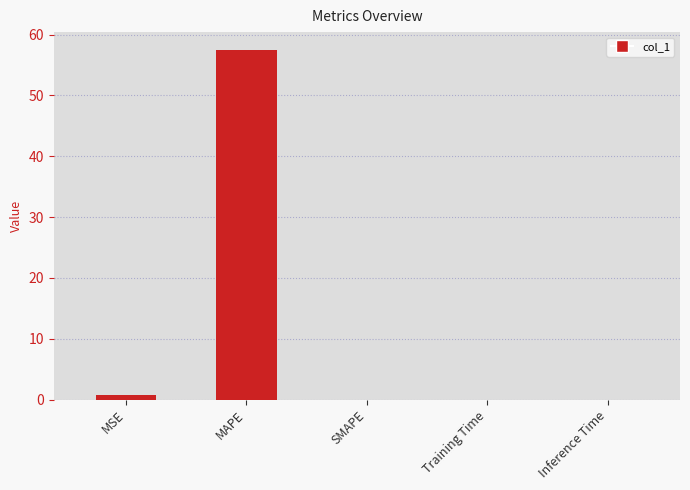

Between Training Time and MSE, which is larger?

MSE